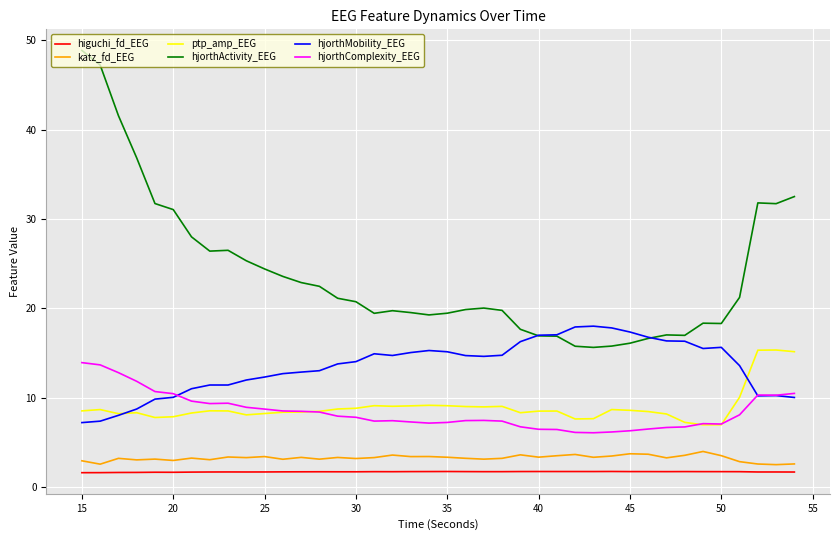

What is the maximum value for ptp_amp_EEG?

15.3